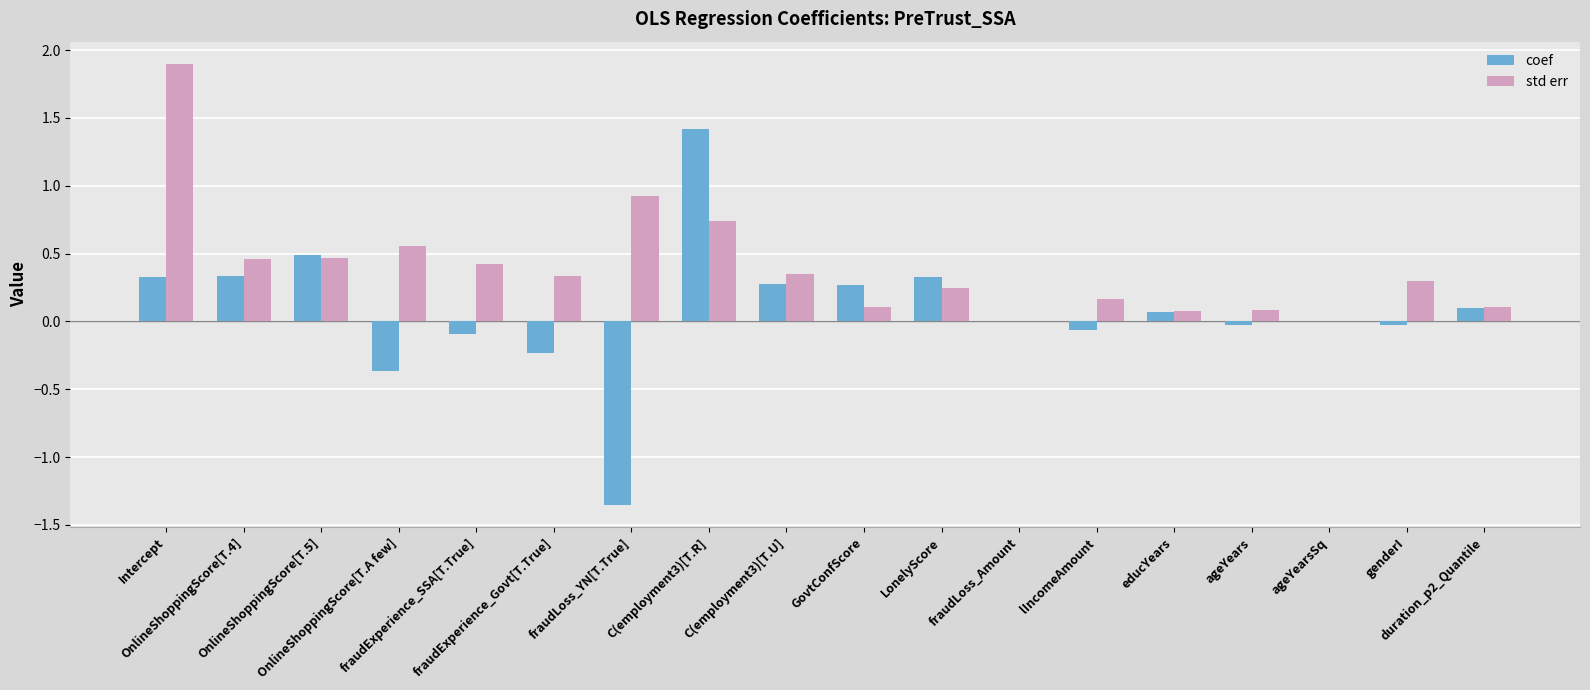

What is the difference between the coef values at OnlineShoppingScore[T.A few] and C(employment3)[T.R]?

1.8